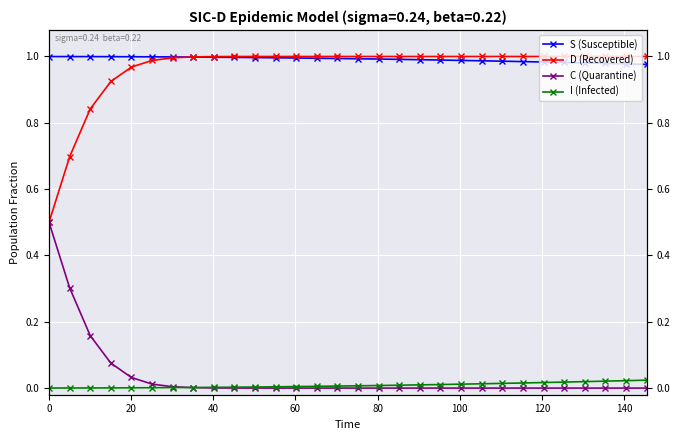

What are all the series names shown in the legend?

S (Susceptible), D (Recovered), C (Quarantine), I (Infected)